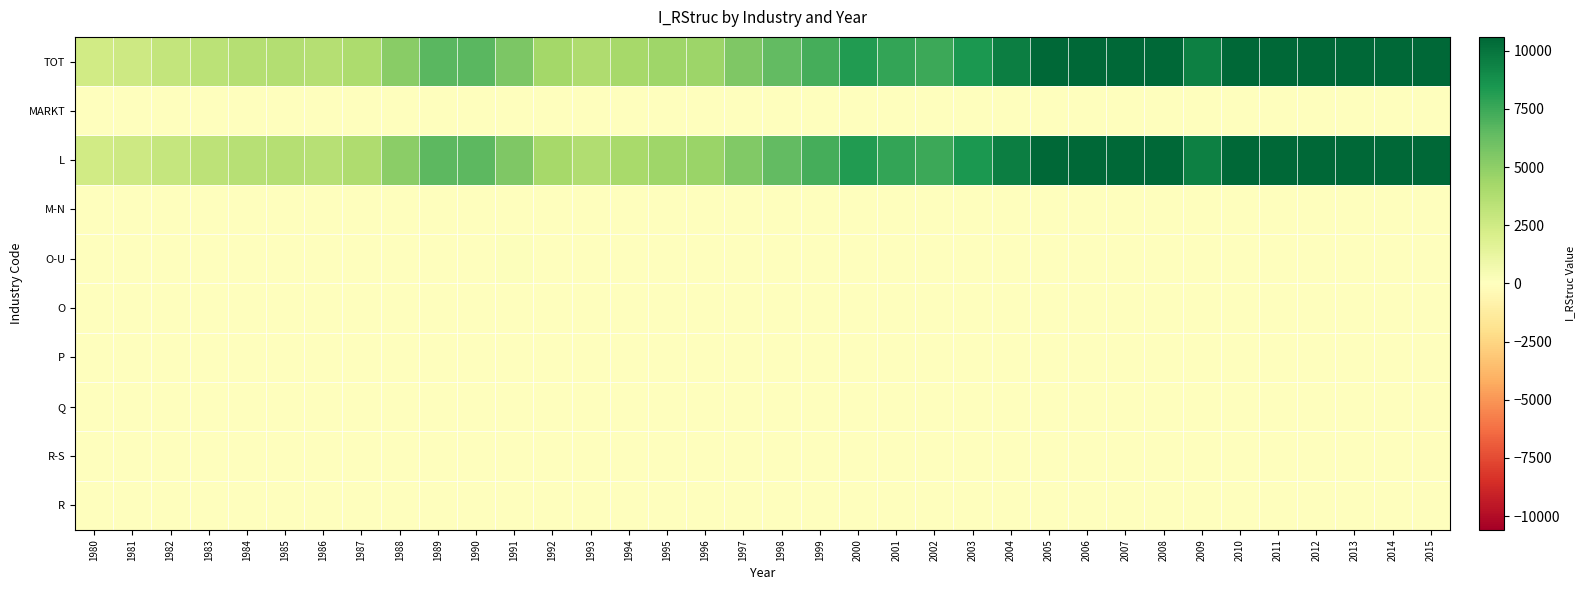

What is the spread (max minus min) of values at 2010?

11352